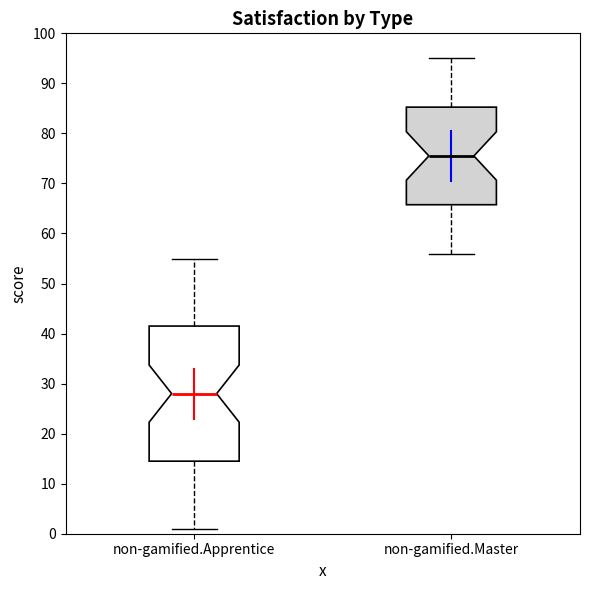

Reading left to right, transcribe this box plot: for each box, give where its median line is, the range the box spans, and where its two whiskers end, as read against the y-axis. The values are not printed on the chart, so give them approximately, as read against the axis.

non-gamified.Apprentice: median 28, box 15 to 42, whiskers 1 to 55
non-gamified.Master: median 76, box 66 to 85, whiskers 56 to 95